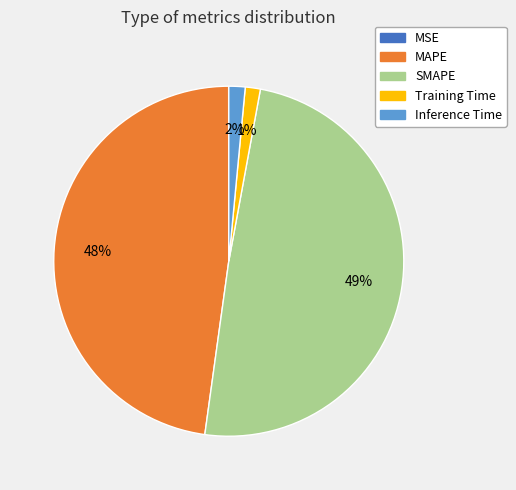

To the nearest percent, what is the difference between the largest and smallest slice percentages?

49%